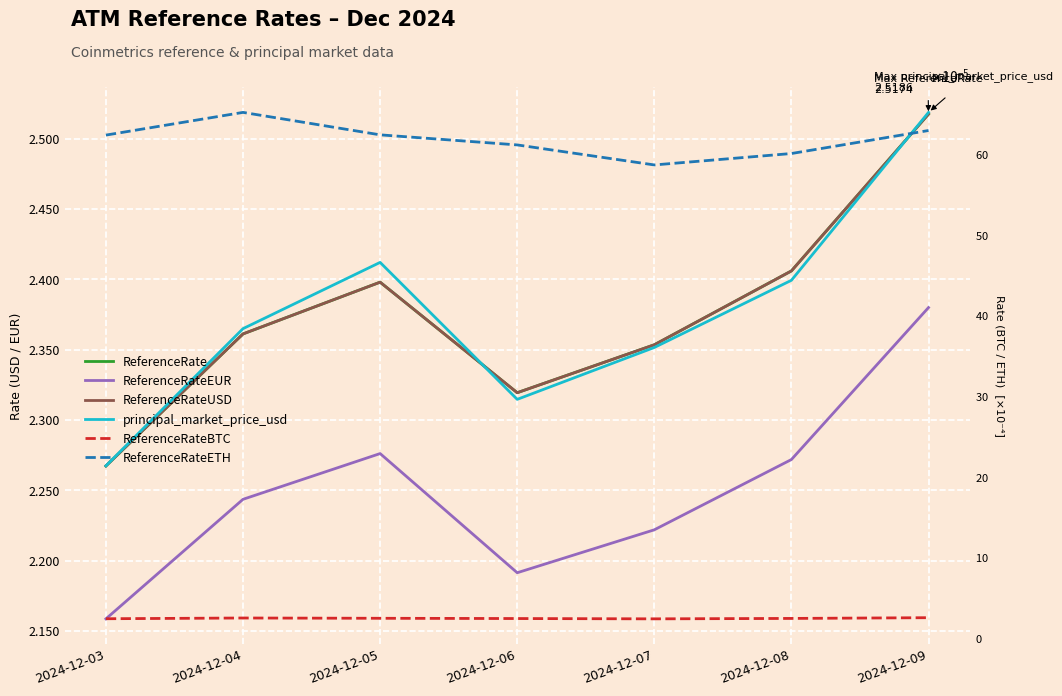

Which category has the lowest value in the ReferenceRateUSD series?

2024-12-03